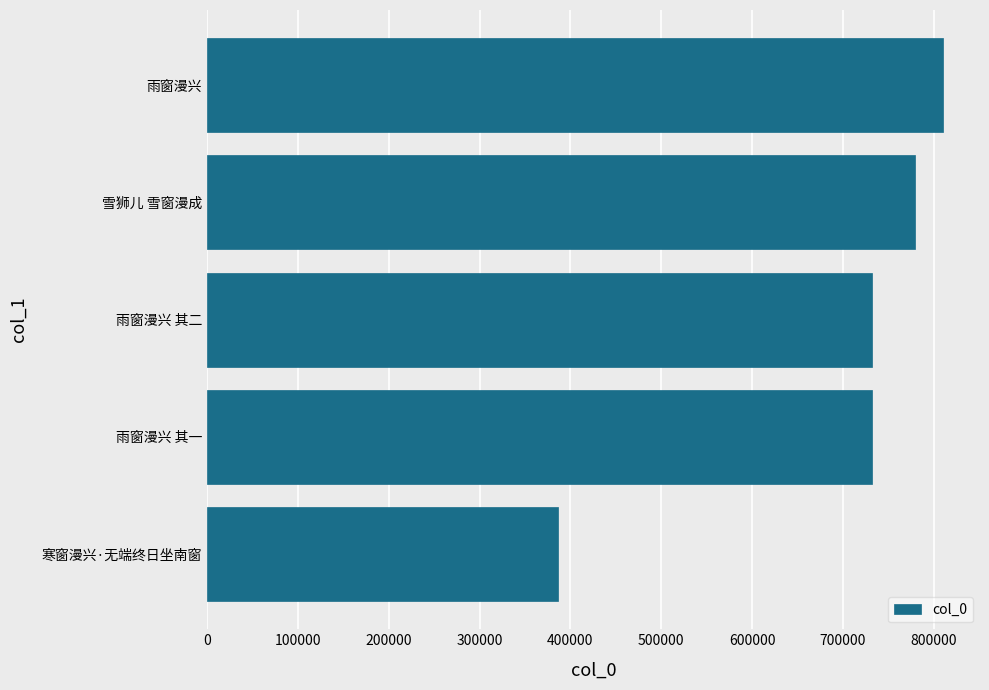

How many data points are less than 731539?

2